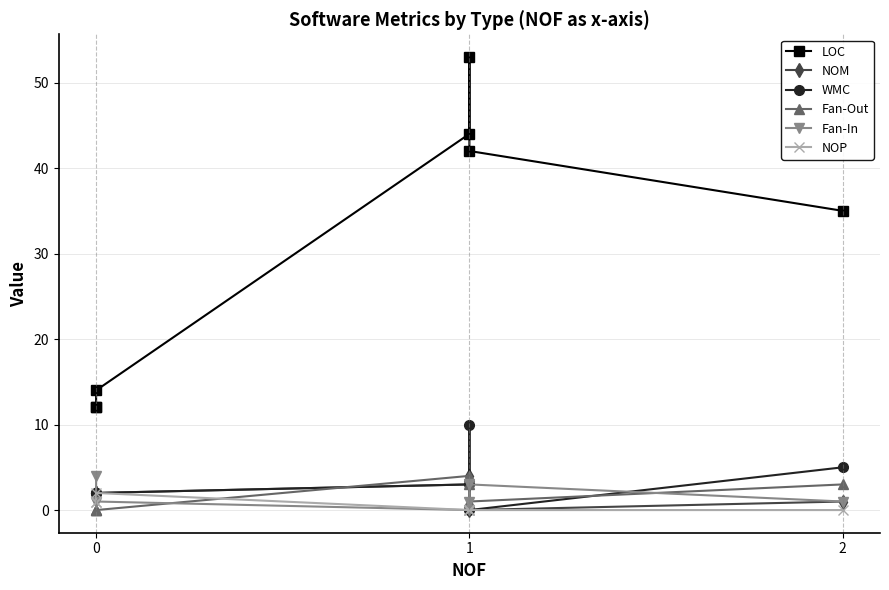

Which series has the widest spread of values?

LOC